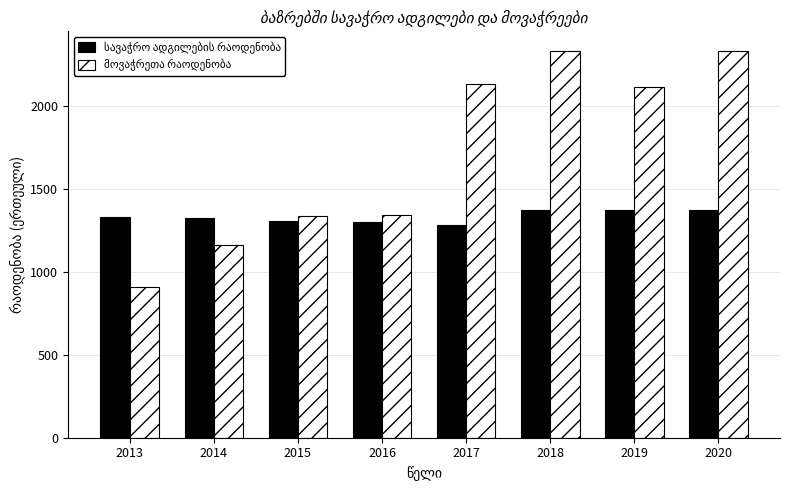

How many categories are shown in the chart?

8